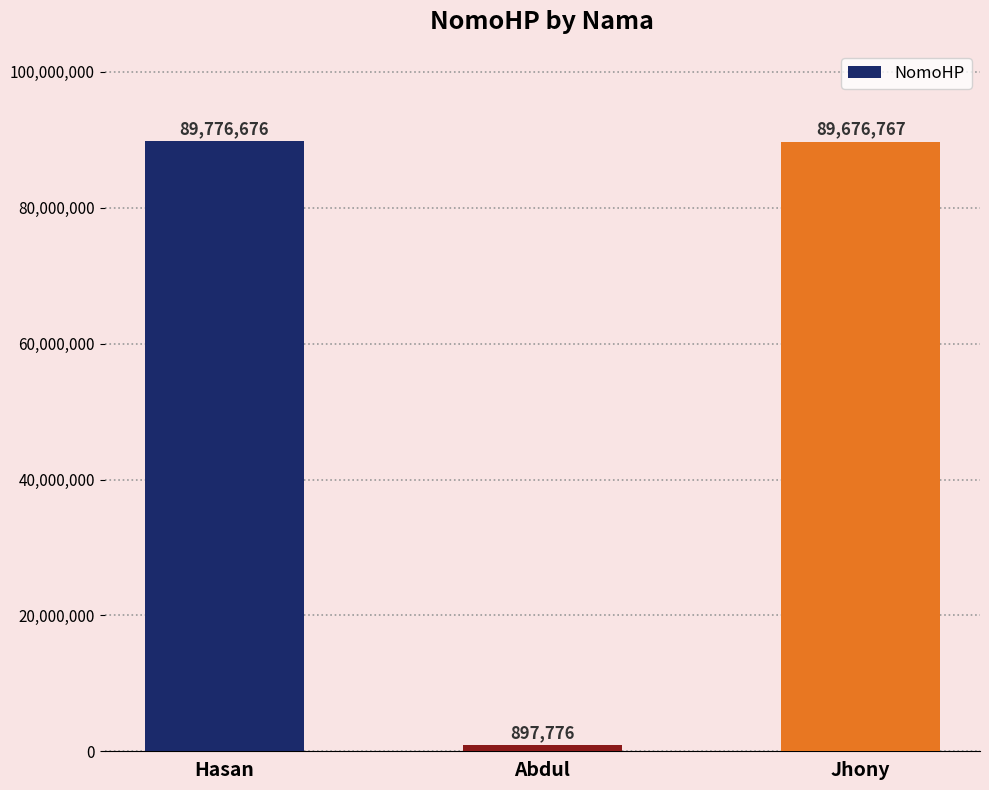

What is the label of the 1st bar from the right?

Jhony